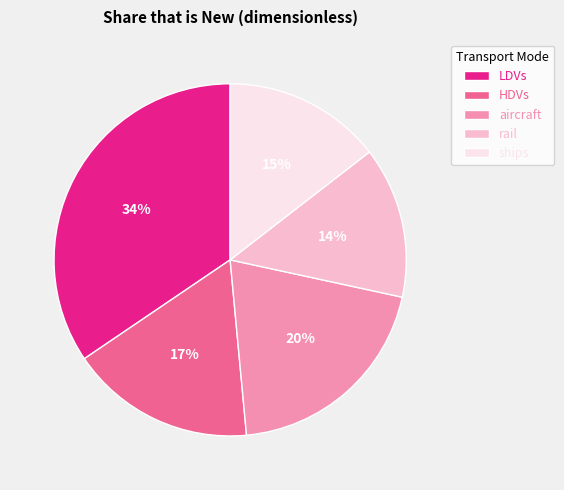

To the nearest percent, what percentage of the pie is rail?

14%